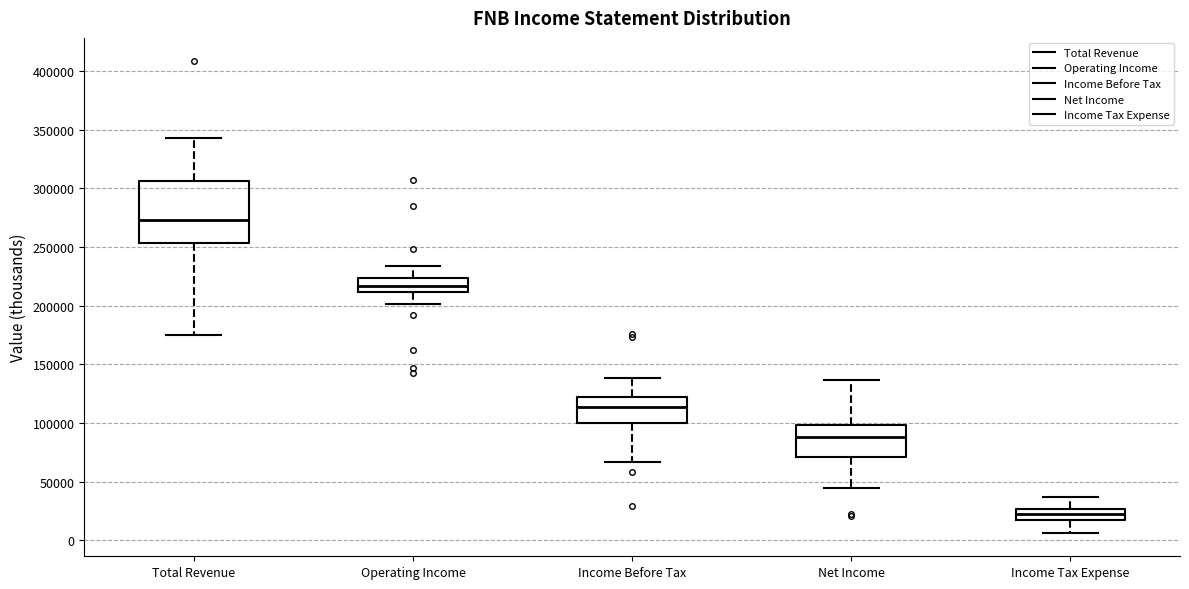

Reading left to right, transcribe this box plot: for each box, give where its median line is, the range the box spans, and where its two whiskers end, as read against the y-axis. The values are not printed on the chart, so give them approximately, as read against the axis.

Total Revenue: median 275000, box 255000 to 305000, whiskers 175000 to 345000
Operating Income: median 215000, box 210000 to 225000, whiskers 200000 to 235000
Income Before Tax: median 115000, box 100000 to 120000, whiskers 65000 to 140000
Net Income: median 90000, box 70000 to 100000, whiskers 45000 to 135000
Income Tax Expense: median 20000, box 15000 to 25000, whiskers 5000 to 35000